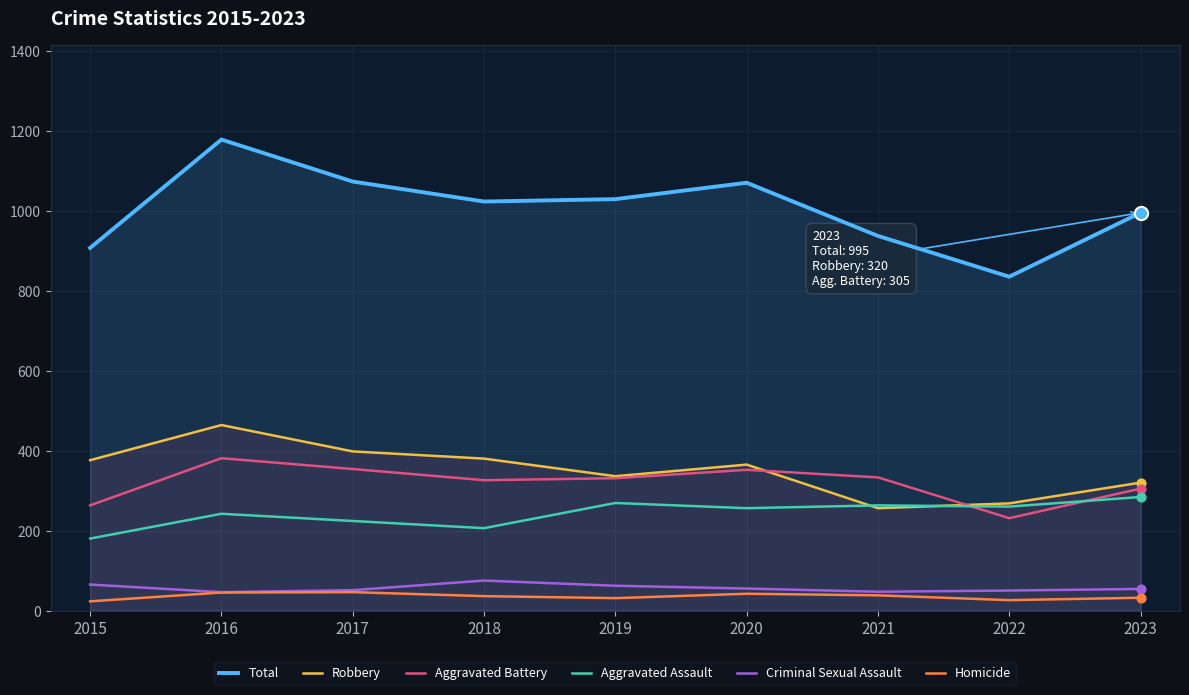

Which series has the largest Y range (max minus min)?

Total